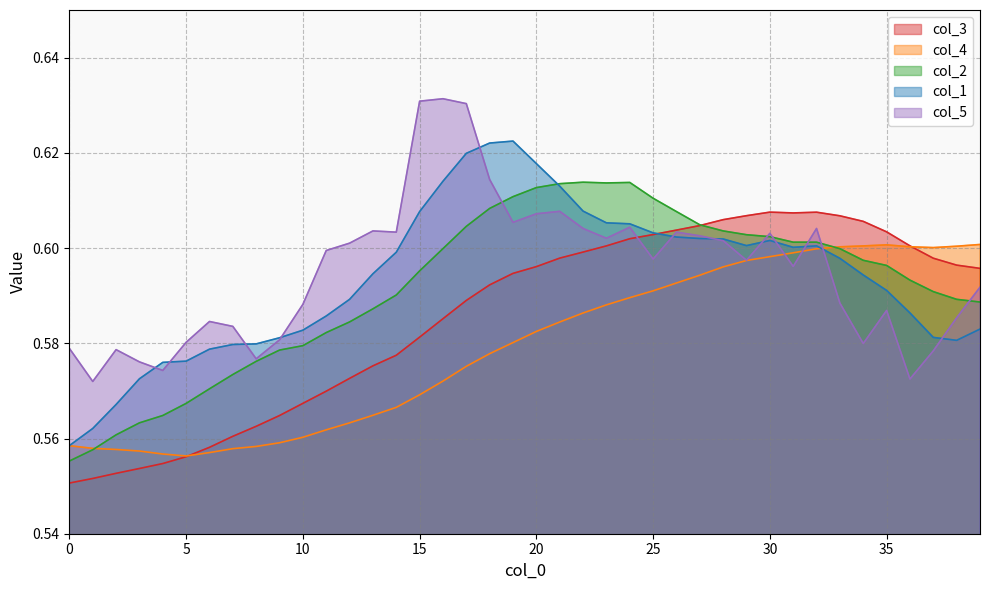

At which category does col_1 reach its first local peak?

19